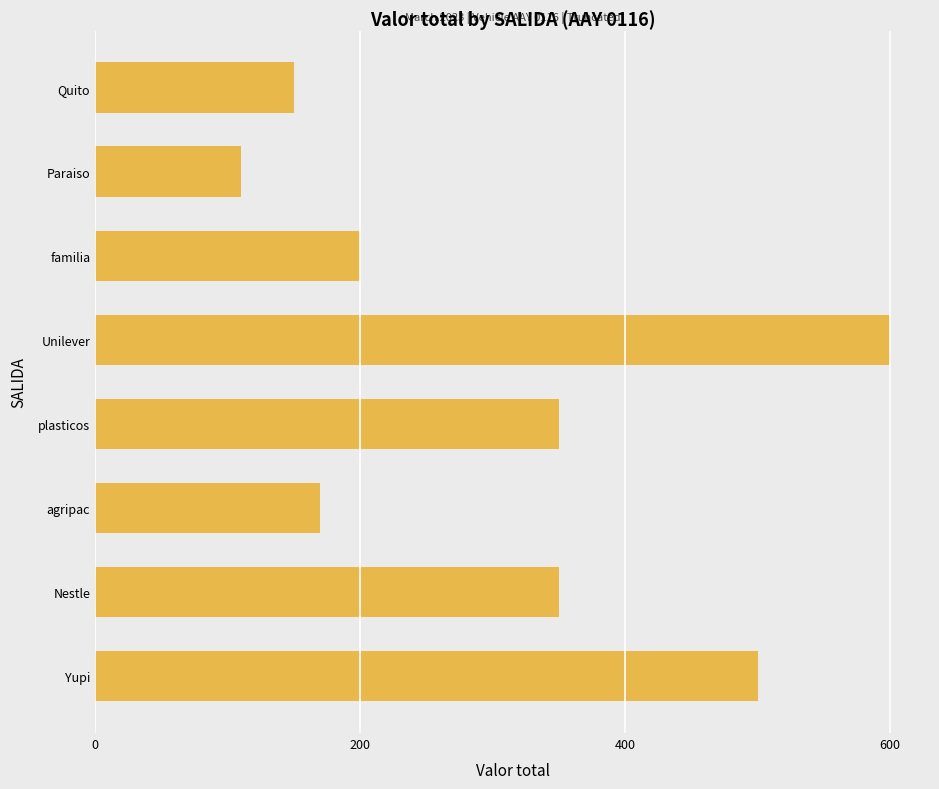

Are the bars grouped side by side (vs. stacked)?

No